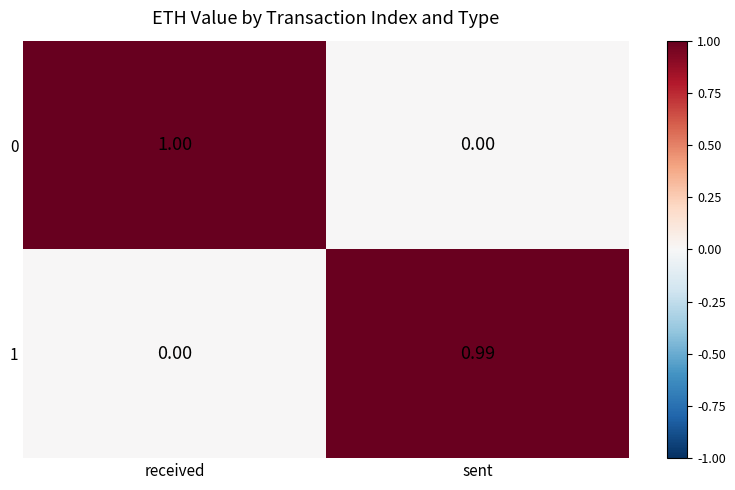

What is the difference between the highest and lowest values at received?

1.0